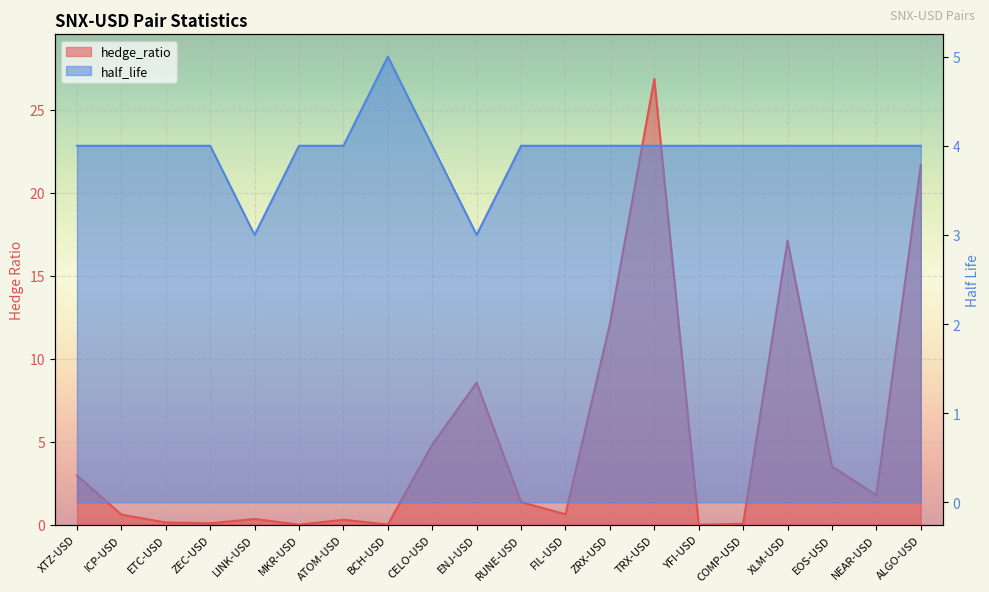

At which label is hedge_ratio closest to 13?

ZRX-USD